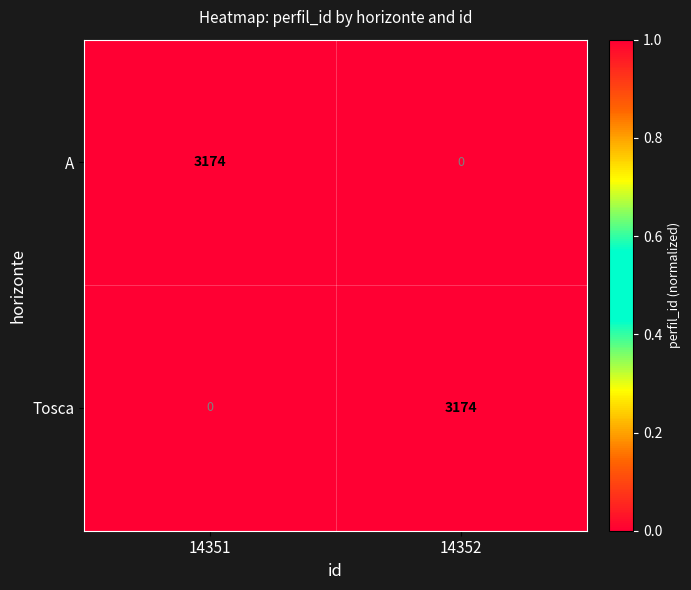

Read the Tosca value at 14352, to the nearest 50.

3150